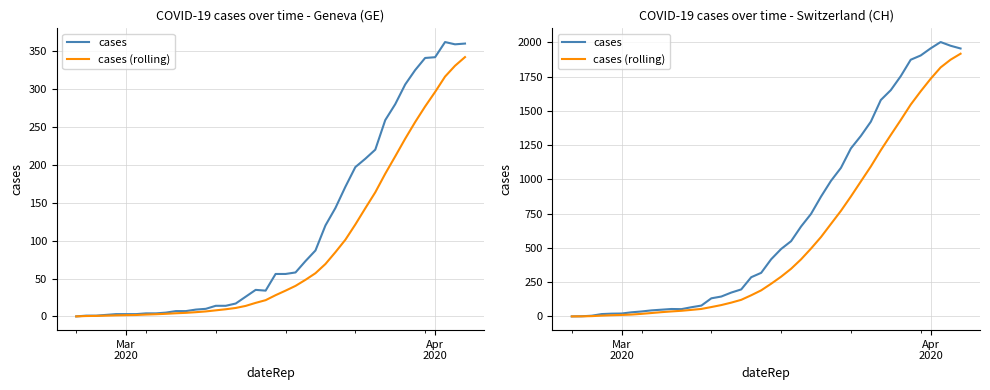

What is the difference between the maximum and minimum values in the cases (rolling) series?

1916.9